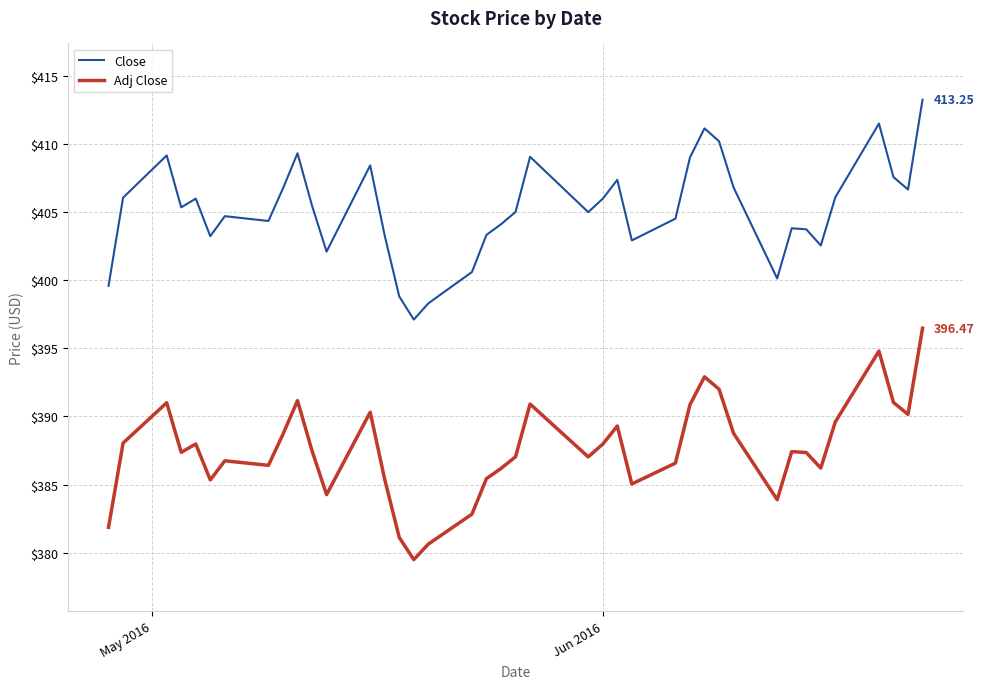

What is the difference between the maximum and minimum values in the Close series?

16.1